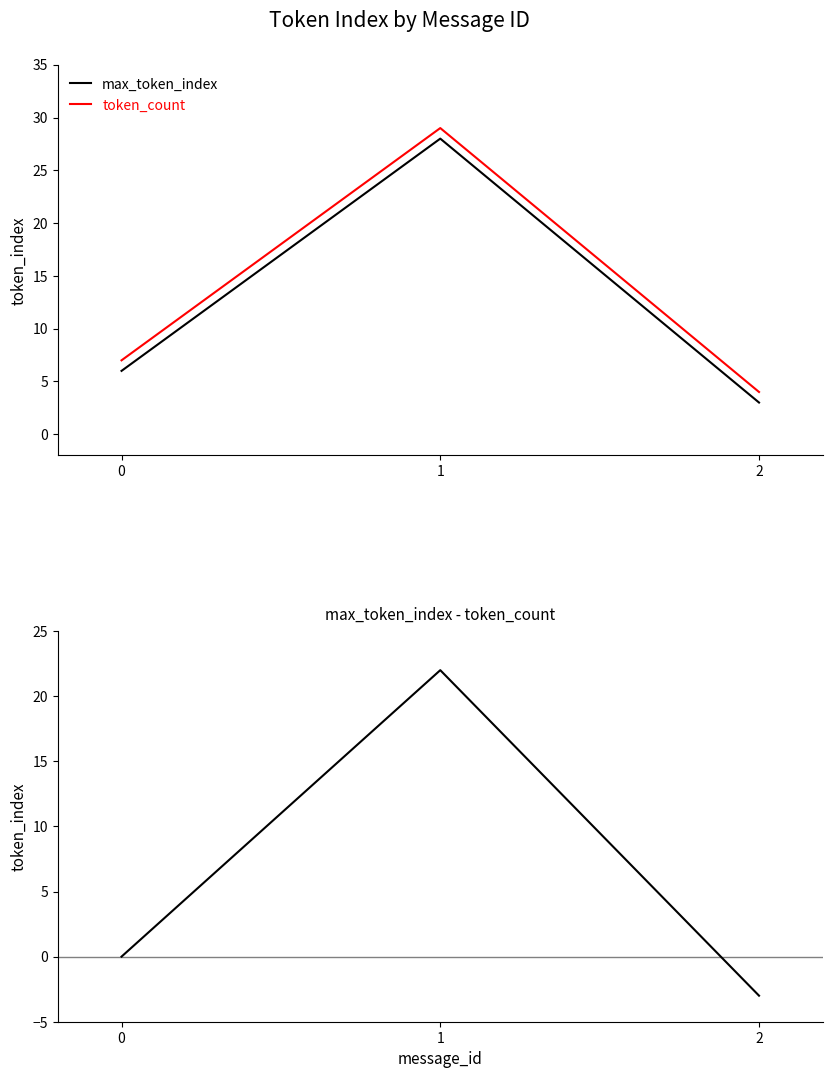

Which has a higher value, 0 or 1?

1